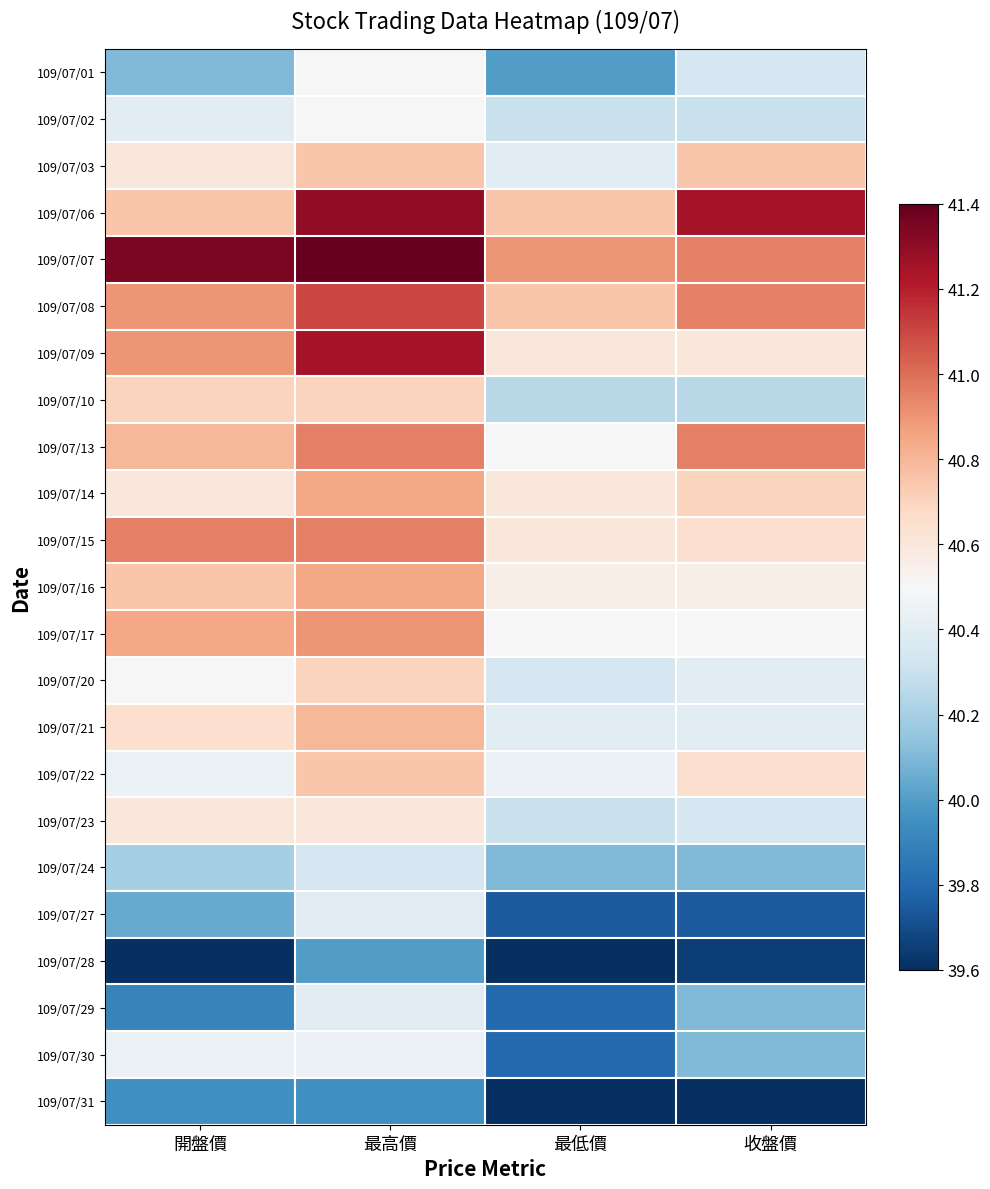

What is the total value across all series at 收盤價?

929.9